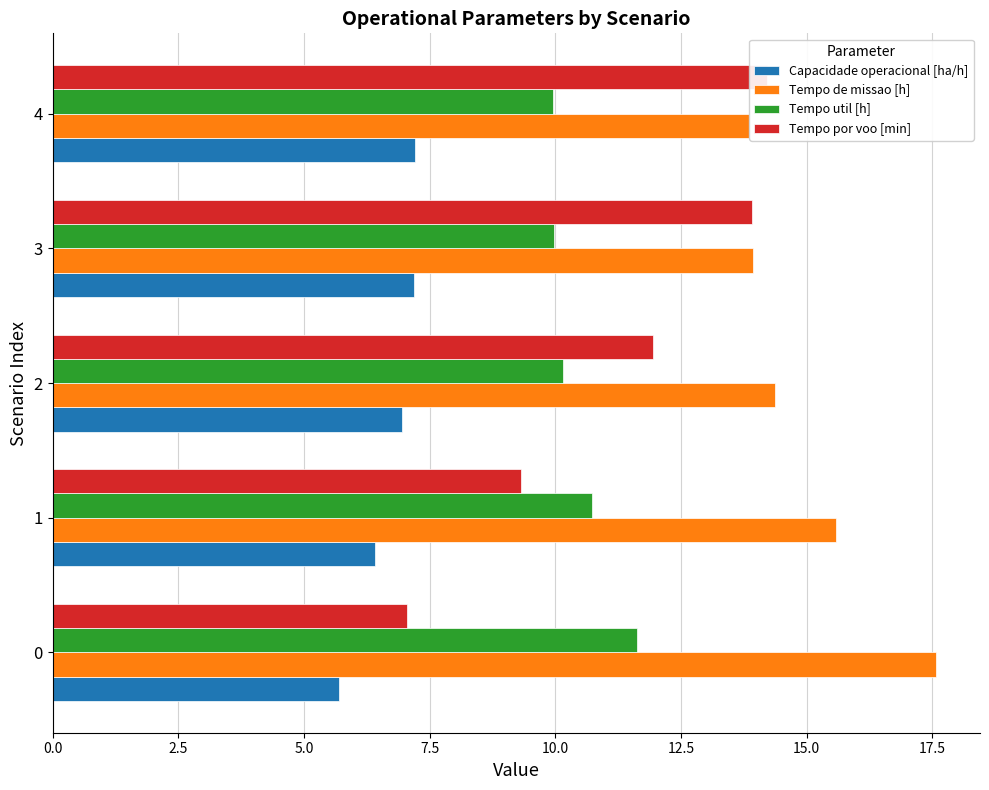

Reading left to right, transcribe all the data shown in this chart.

Capacidade operacional [ha/h]: 5.7	6.4	7.0	7.2	7.2
Tempo de missao [h]: 17.6	15.6	14.4	13.9	13.9
Tempo util [h]: 11.6	10.7	10.2	10.0	9.9
Tempo por voo [min]: 7.0	9.3	11.9	13.9	14.2